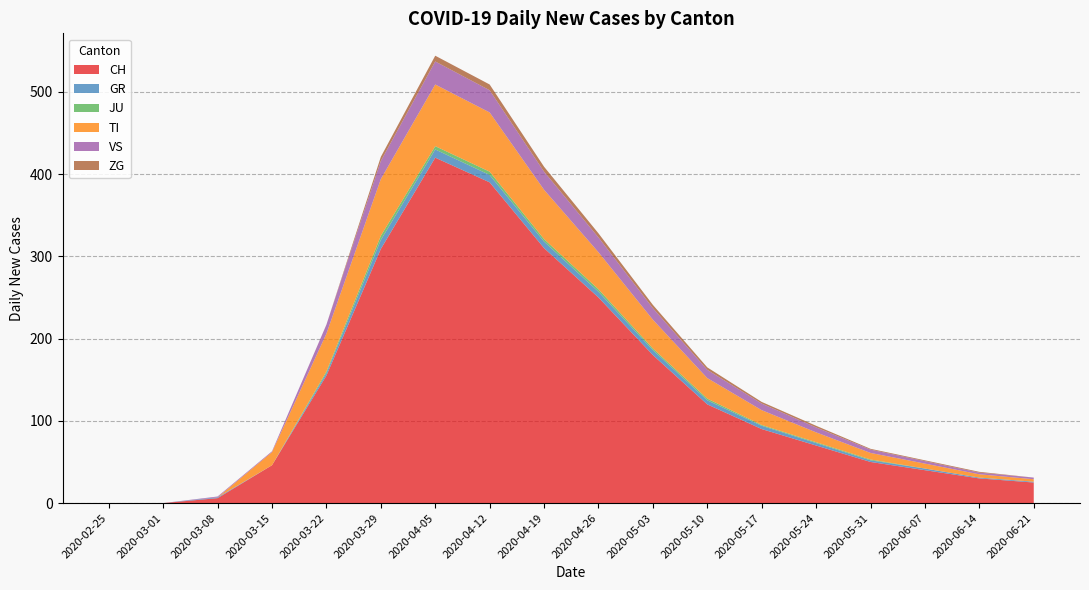

Reading left to right, what are all the values shown in this chart?

CH: 2020-02-25=0	2020-03-01=0	2020-03-08=6	2020-03-15=46	2020-03-22=155	2020-03-29=309	2020-04-05=420	2020-04-12=390	2020-04-19=310	2020-04-26=250	2020-05-03=180	2020-05-10=120	2020-05-17=90	2020-05-24=70	2020-05-31=50	2020-06-07=40	2020-06-14=30	2020-06-21=25
GR: 2020-02-25=0	2020-03-01=0	2020-03-08=1	2020-03-15=0	2020-03-22=3	2020-03-29=11	2020-04-05=10	2020-04-12=9	2020-04-19=8	2020-04-26=7	2020-05-03=6	2020-05-10=5	2020-05-17=4	2020-05-24=3	2020-05-31=2	2020-06-07=2	2020-06-14=1	2020-06-21=1
JU: 2020-02-25=0	2020-03-01=0	2020-03-08=0	2020-03-15=0	2020-03-22=2	2020-03-29=5	2020-04-05=4	2020-04-12=4	2020-04-19=3	2020-04-26=3	2020-05-03=2	2020-05-10=2	2020-05-17=1	2020-05-24=1	2020-05-31=1	2020-06-07=0	2020-06-14=0	2020-06-21=0
TI: 2020-02-25=0	2020-03-01=0	2020-03-08=0	2020-03-15=16	2020-03-22=46	2020-03-29=69	2020-04-05=75	2020-04-12=72	2020-04-19=60	2020-04-26=45	2020-05-03=35	2020-05-10=25	2020-05-17=18	2020-05-24=12	2020-05-31=8	2020-06-07=6	2020-06-14=4	2020-06-21=3
VS: 2020-02-25=0	2020-03-01=0	2020-03-08=1	2020-03-15=1	2020-03-22=11	2020-03-29=22	2020-04-05=28	2020-04-12=27	2020-04-19=22	2020-04-26=18	2020-05-03=14	2020-05-10=10	2020-05-17=8	2020-05-24=6	2020-05-31=4	2020-06-07=3	2020-06-14=2	2020-06-21=2
ZG: 2020-02-25=0	2020-03-01=0	2020-03-08=0	2020-03-15=0	2020-03-22=0	2020-03-29=5	2020-04-05=7	2020-04-12=7	2020-04-19=6	2020-04-26=5	2020-05-03=4	2020-05-10=3	2020-05-17=2	2020-05-24=2	2020-05-31=1	2020-06-07=1	2020-06-14=1	2020-06-21=0